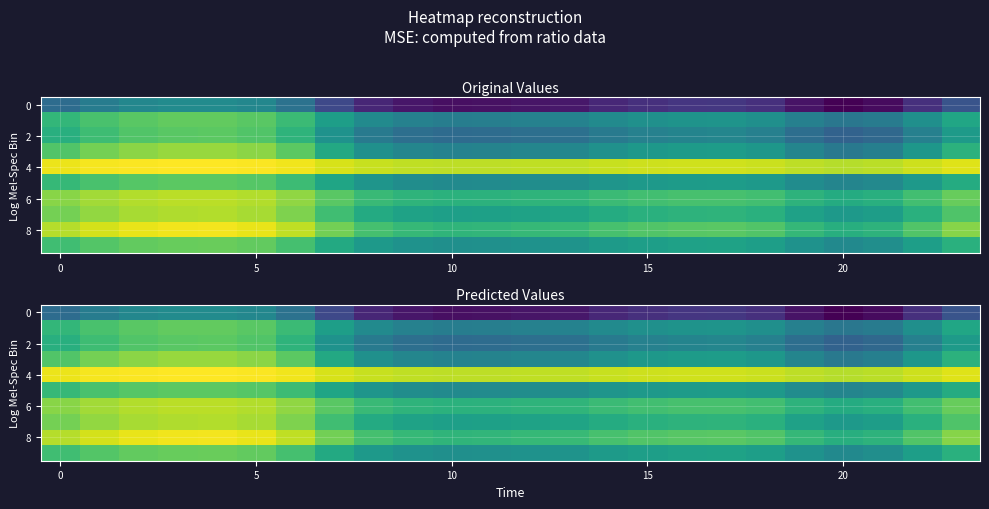

At which category does the chart reach its minimum across all series?

20